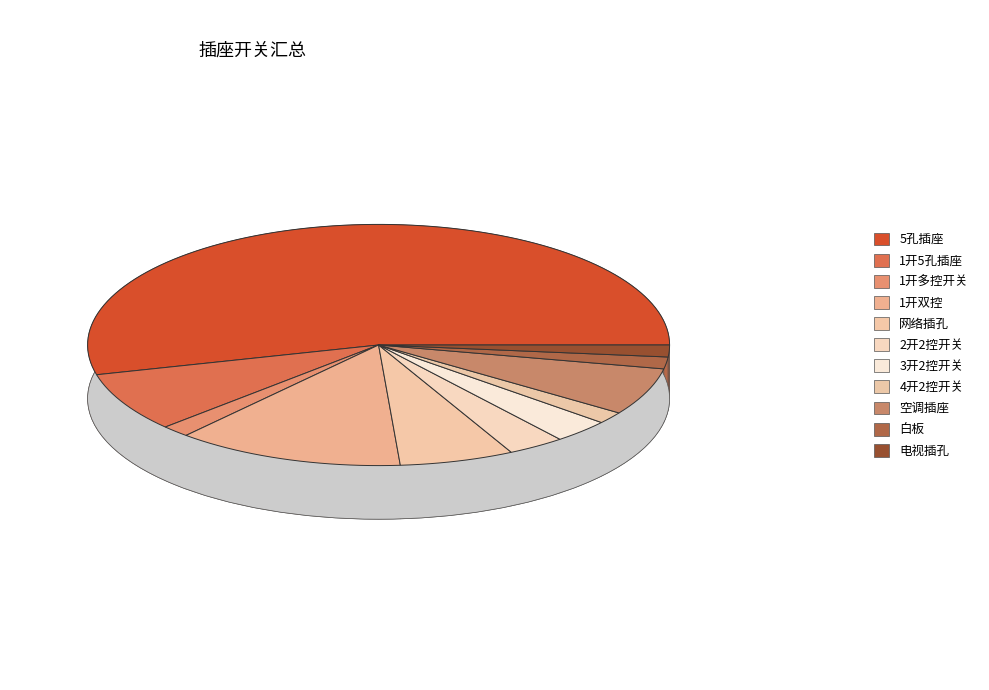

To the nearest percent, what percentage of the pie is 1开双控?

13%